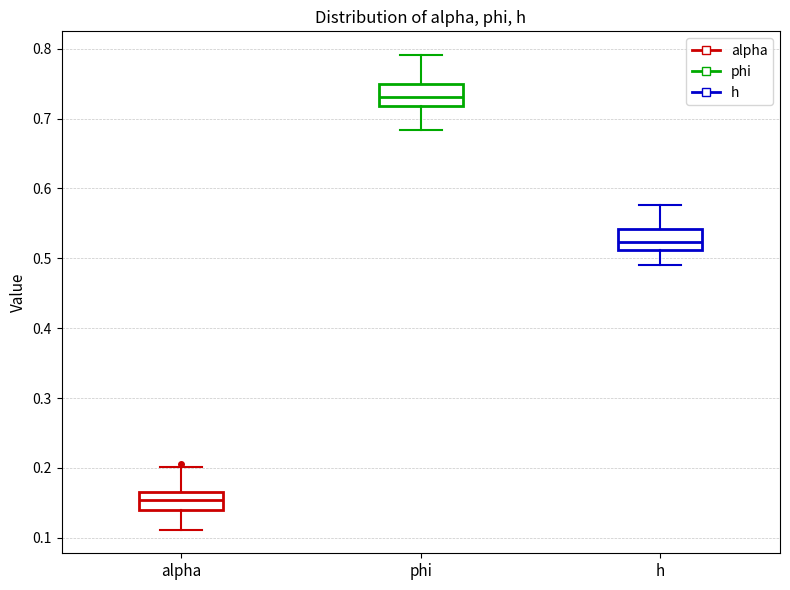

Reading left to right, transcribe this box plot: for each box, give where its median line is, the range the box spans, and where its two whiskers end, as read against the y-axis. The values are not printed on the chart, so give them approximately, as read against the axis.

alpha: median 0.15, box 0.14 to 0.17, whiskers 0.11 to 0.20
phi: median 0.73, box 0.72 to 0.75, whiskers 0.68 to 0.79
h: median 0.52, box 0.51 to 0.54, whiskers 0.49 to 0.58